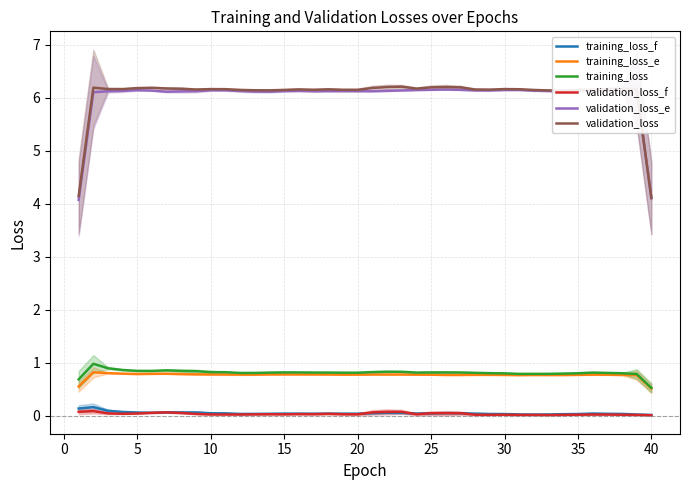

True or false: validation_loss_e has a value of 6.1 at 10.

True